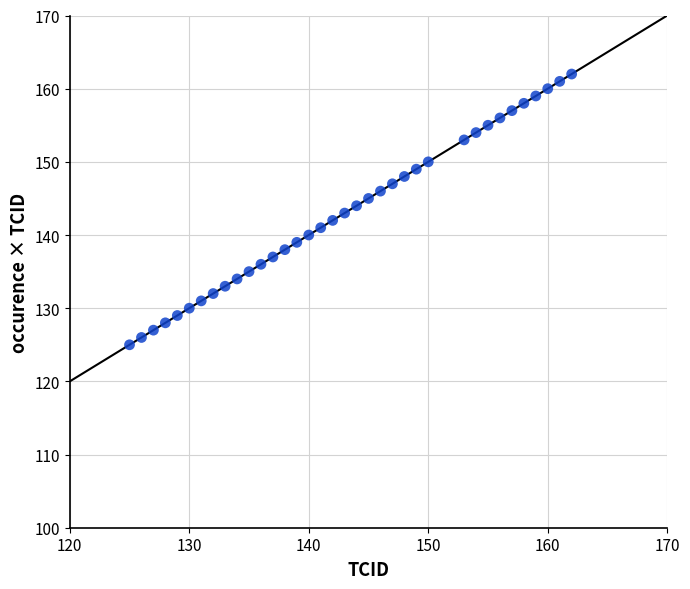

What is the range of Y values (max minus min)?

37